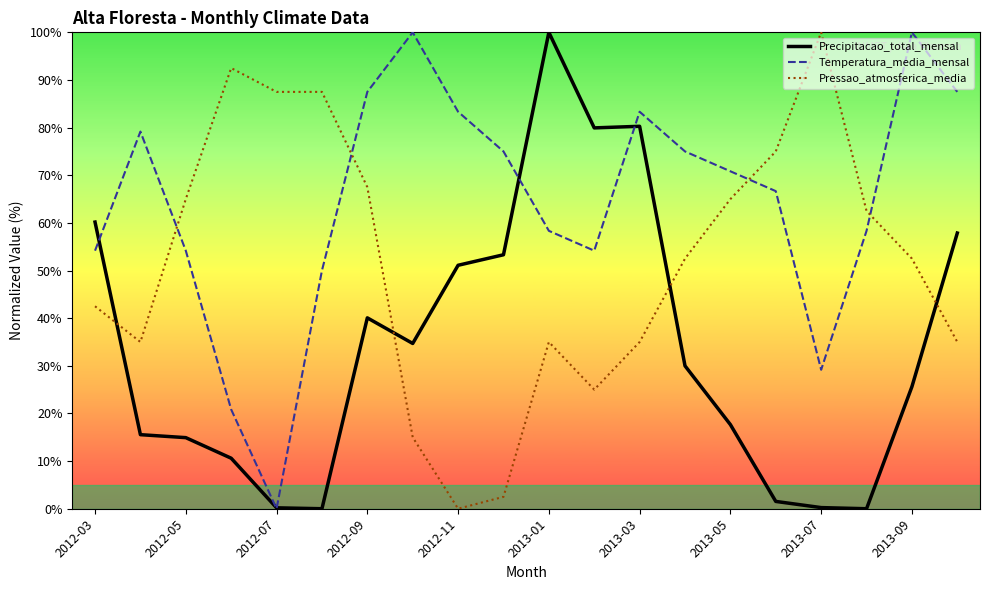

After their last crossing, which series has the higher values: Pressao_atmosferica_media or Precipitacao_total_mensal?

Precipitacao_total_mensal